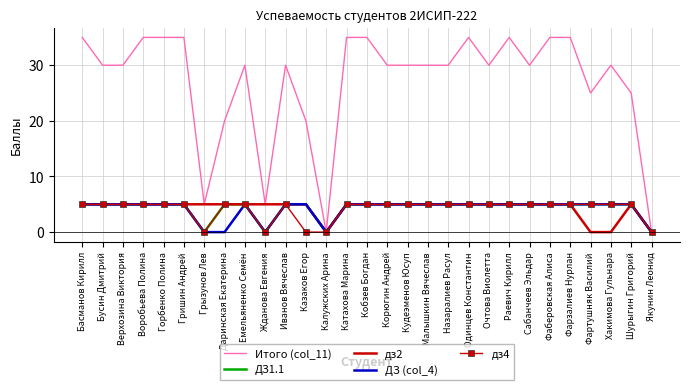

What position from the right is Фартушняк Василий?

4